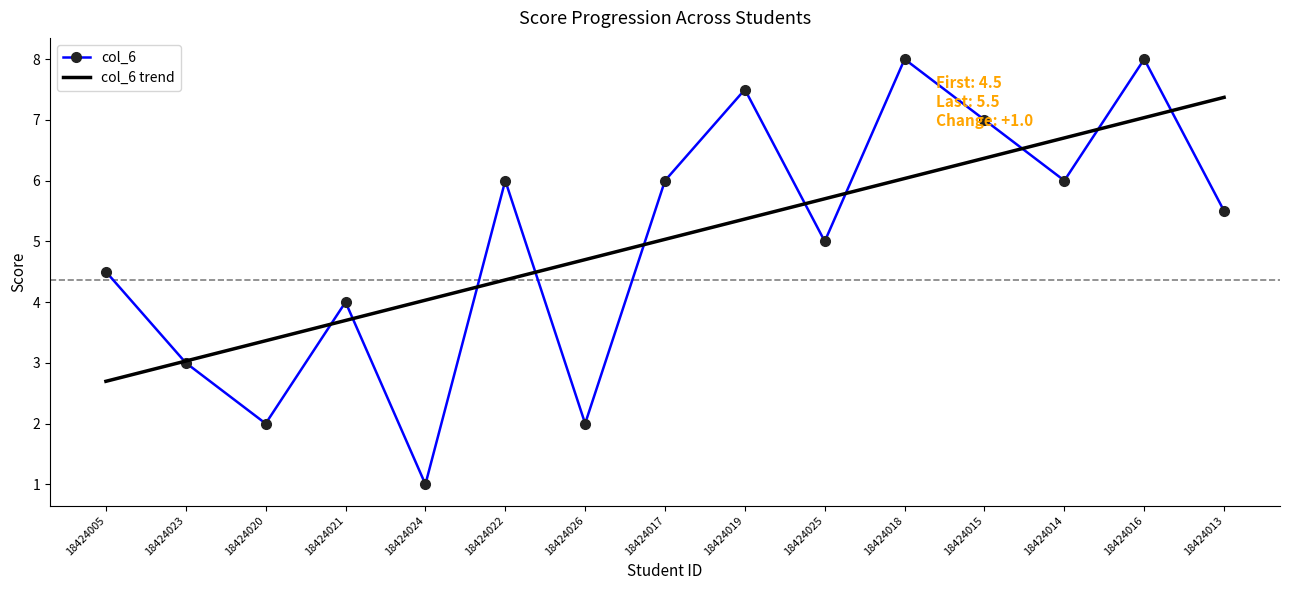

What are all the series names shown in the legend?

col_6, col_6 trend